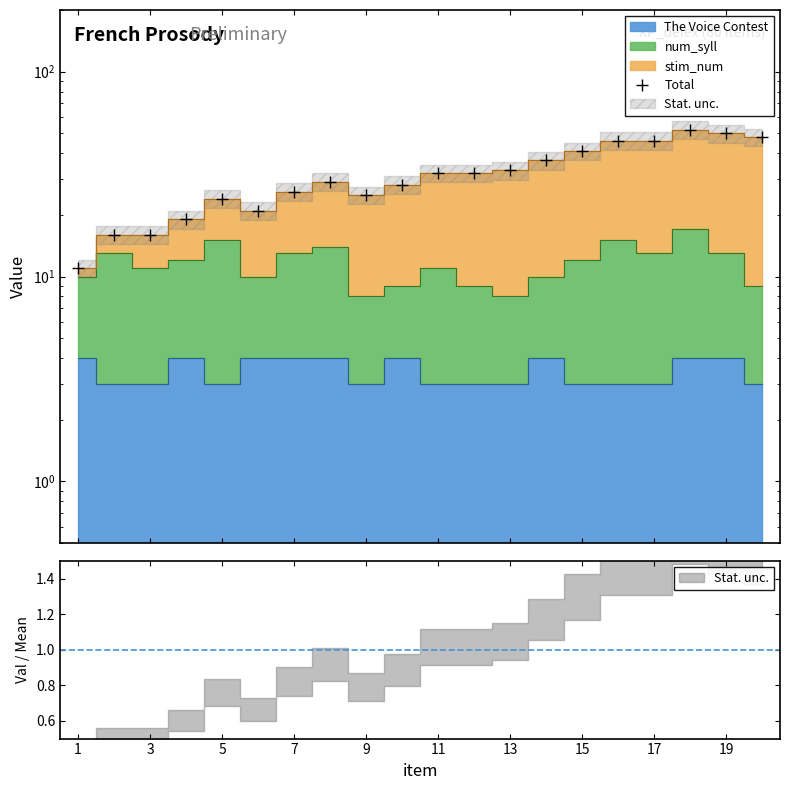

What is the difference between the second highest and minimum values?

39